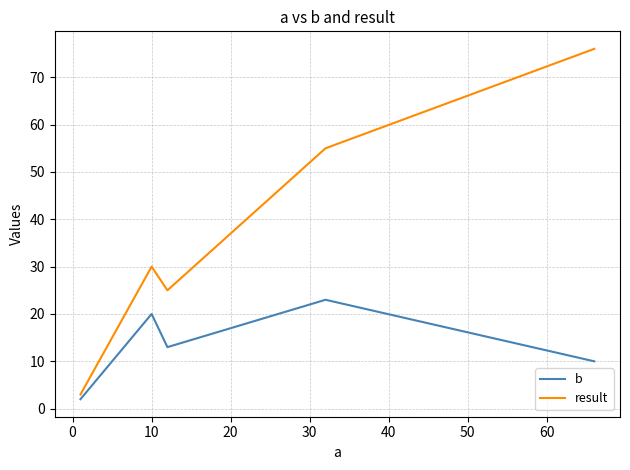

List the series in order of their overall mean, lowest first.

b, result